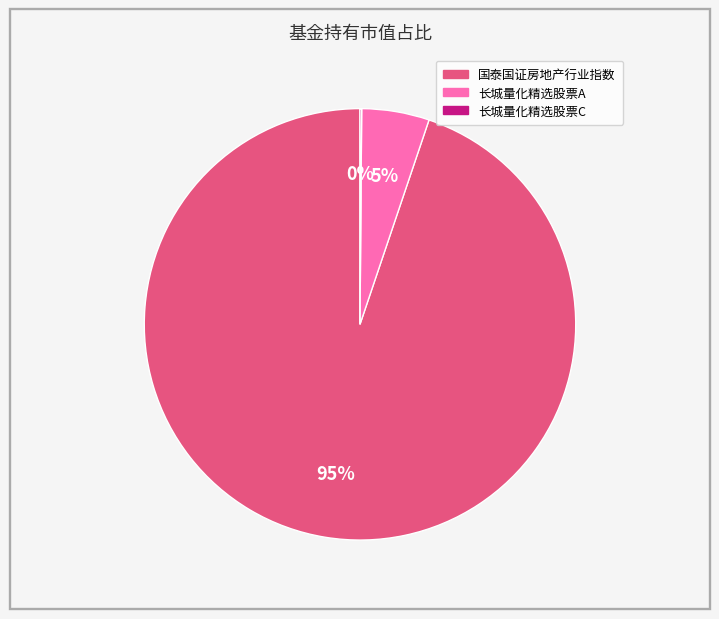

To the nearest percent, what percentage of the pie is 国泰国证房地产行业指数?

95%